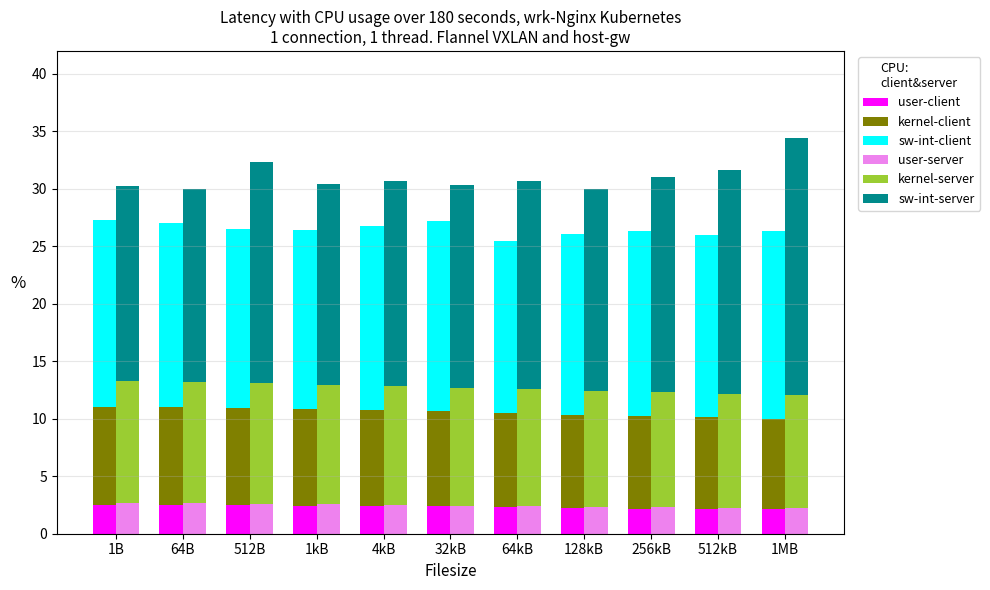

What is the sum of the kernel-server values at 256kB and 64B?

20.5